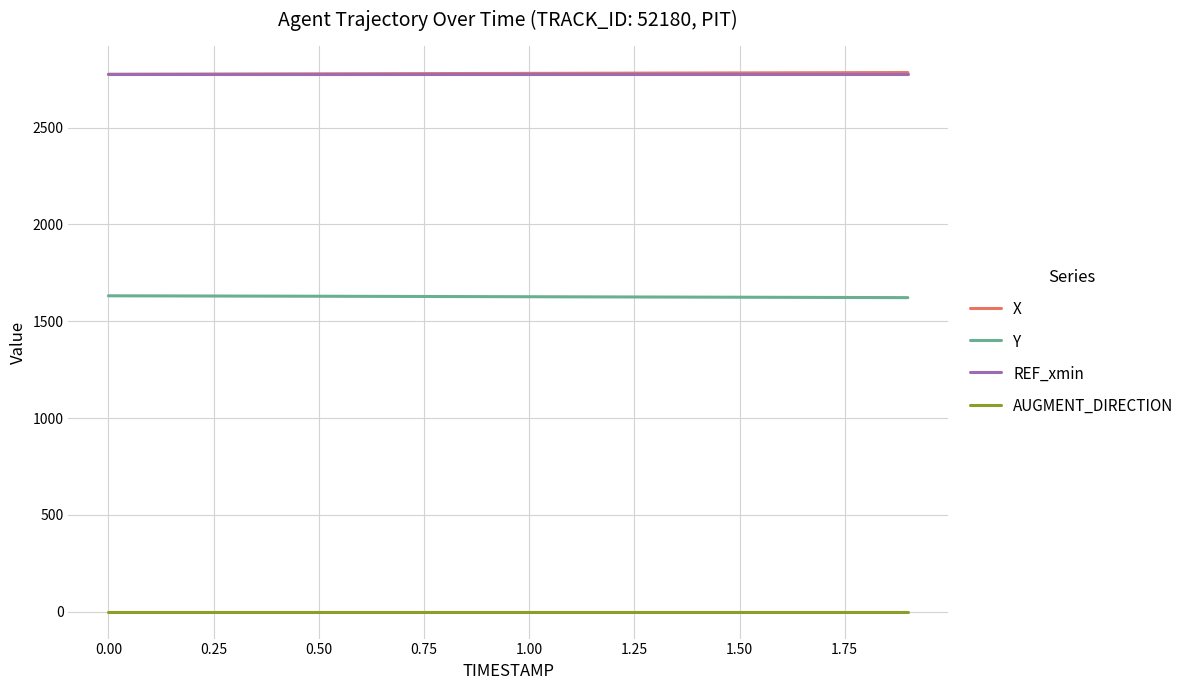

What is the lowest value of the X series?

2775.6